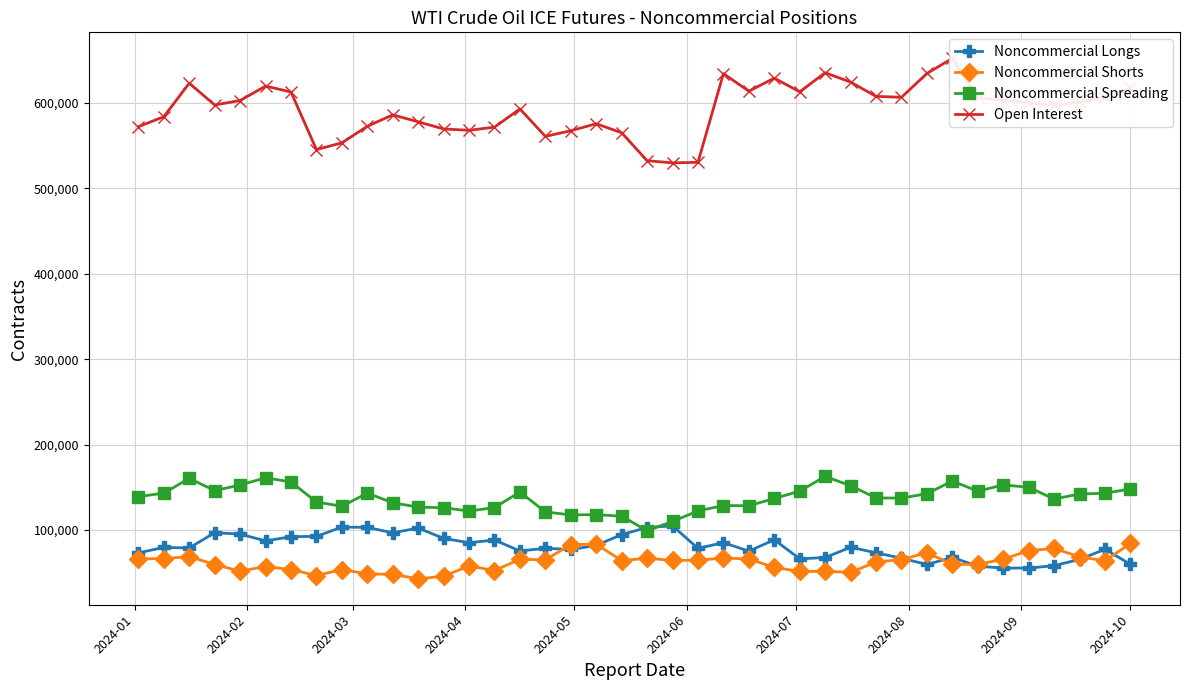

How many lines are shown in the chart?

4